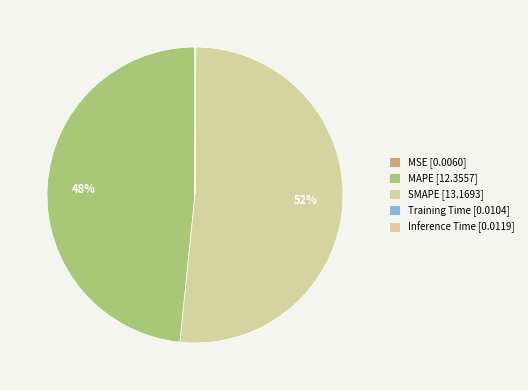

What is the largest slice in the pie chart?

SMAPE